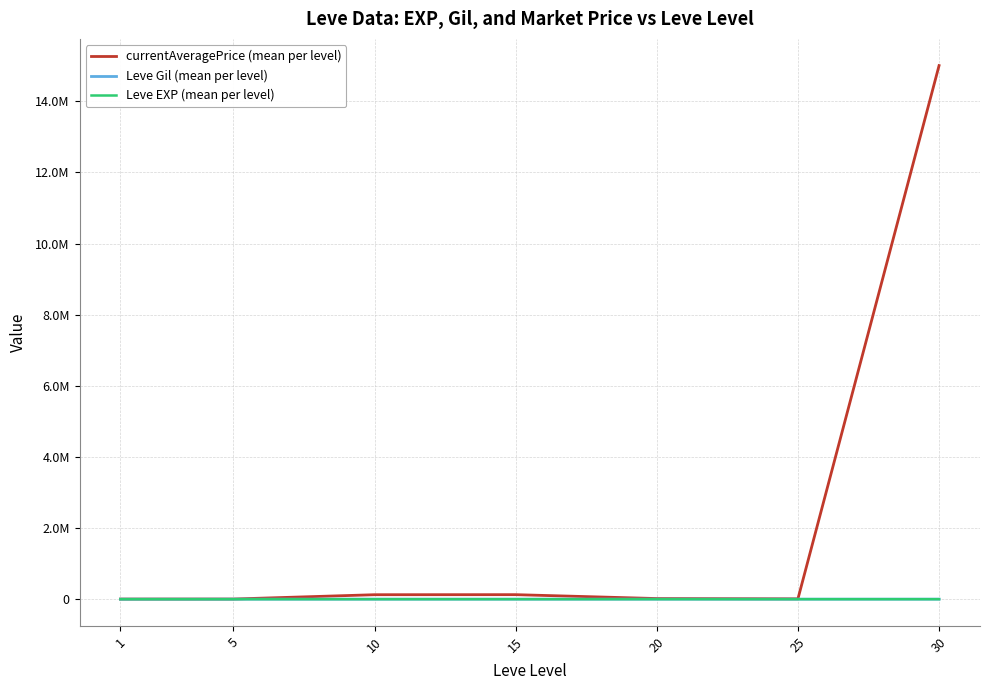

True or false: Leve Gil (mean per level) has a value of 521.7 at 1.

True